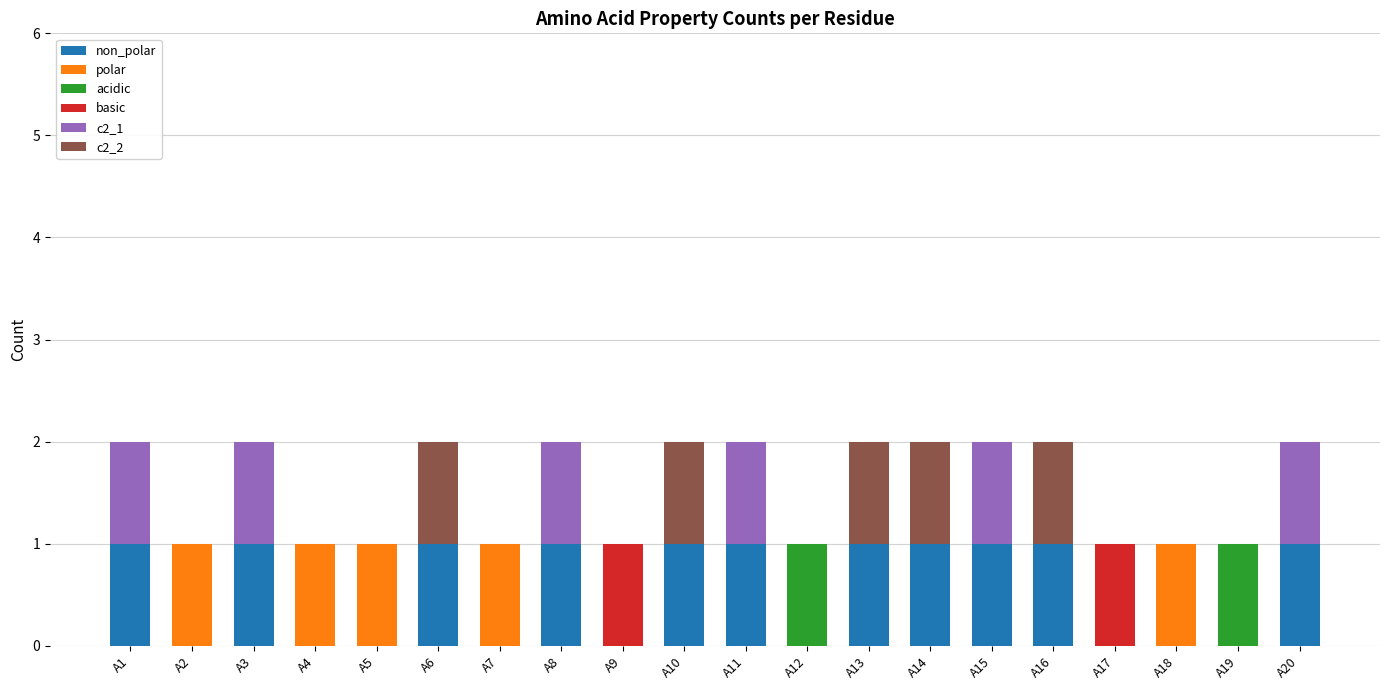

What is the difference between the non_polar values at A14 and A19?

1